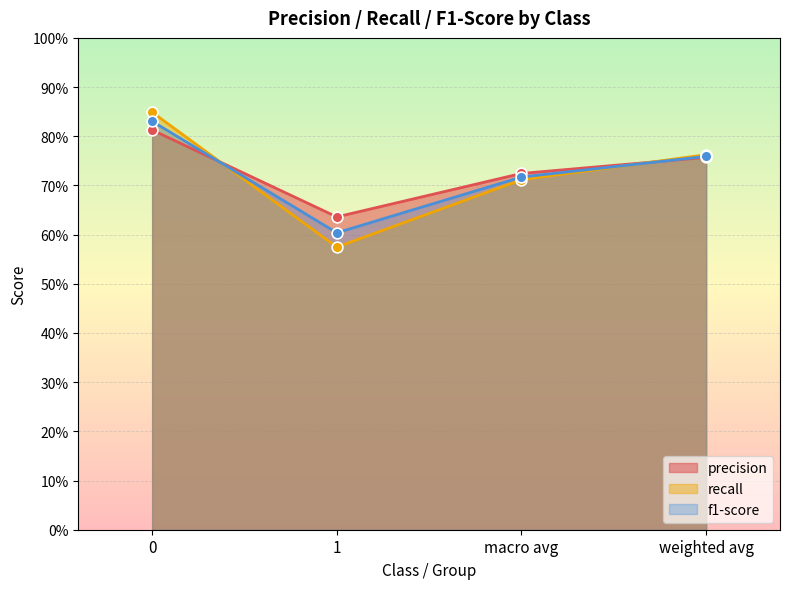

Which series reaches the minimum Y coordinate?

recall